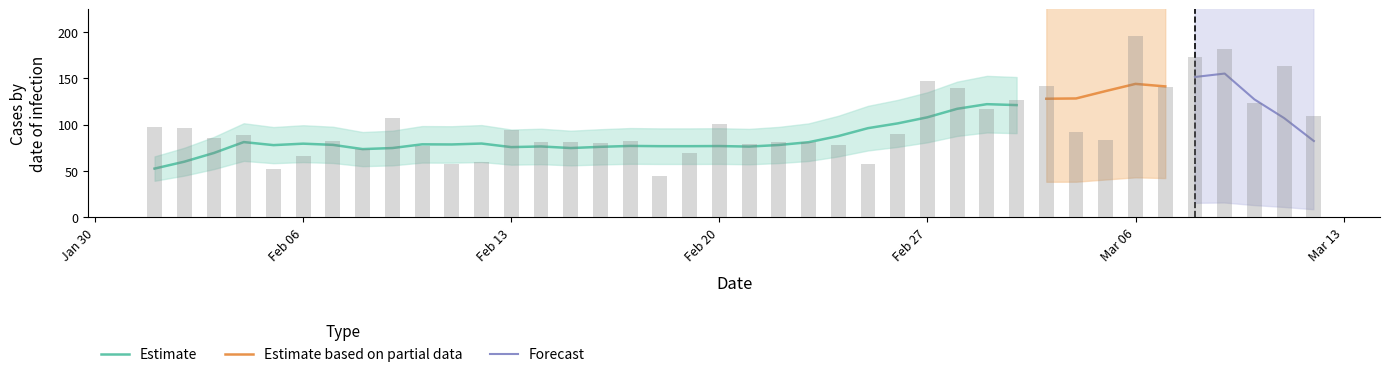

Is it true that the value at 2023-02-08 is 106?

False